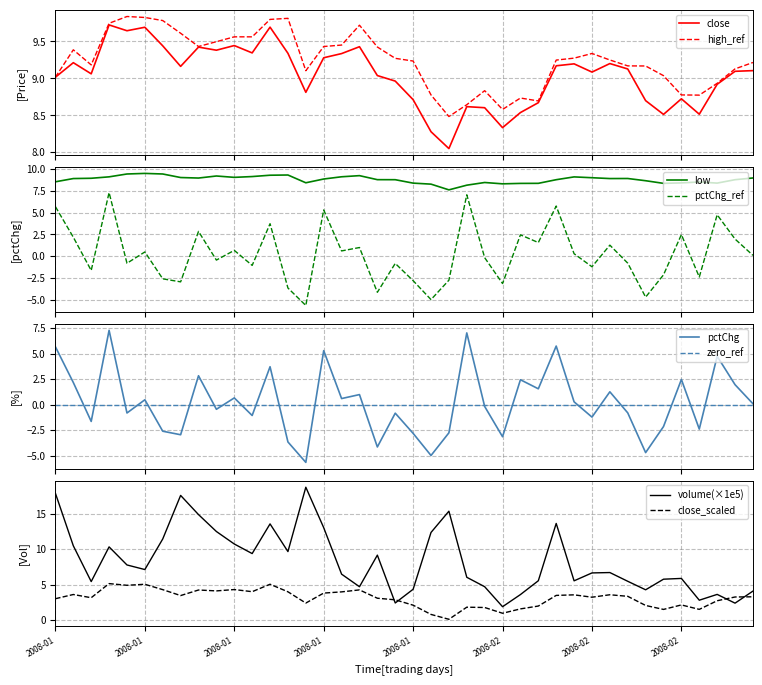

True or false: high and low cross at least once.

False